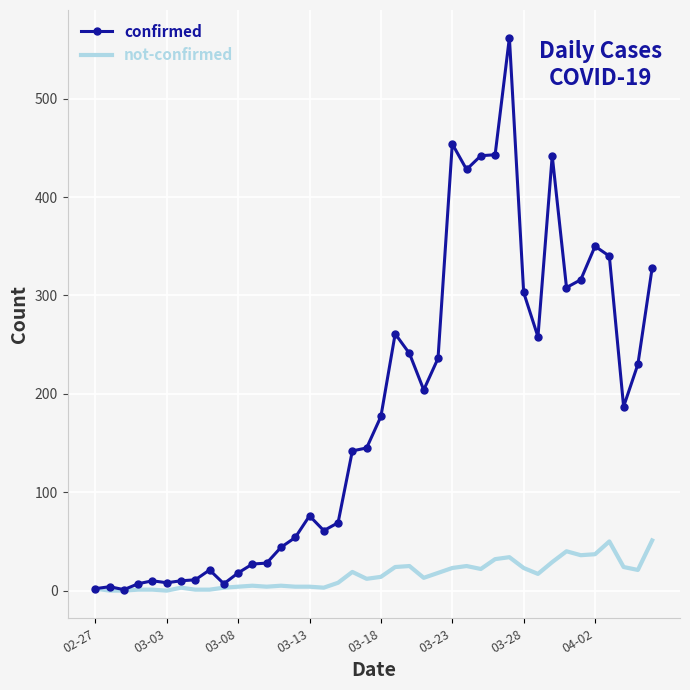

What is the minimum value for confirmed?

1